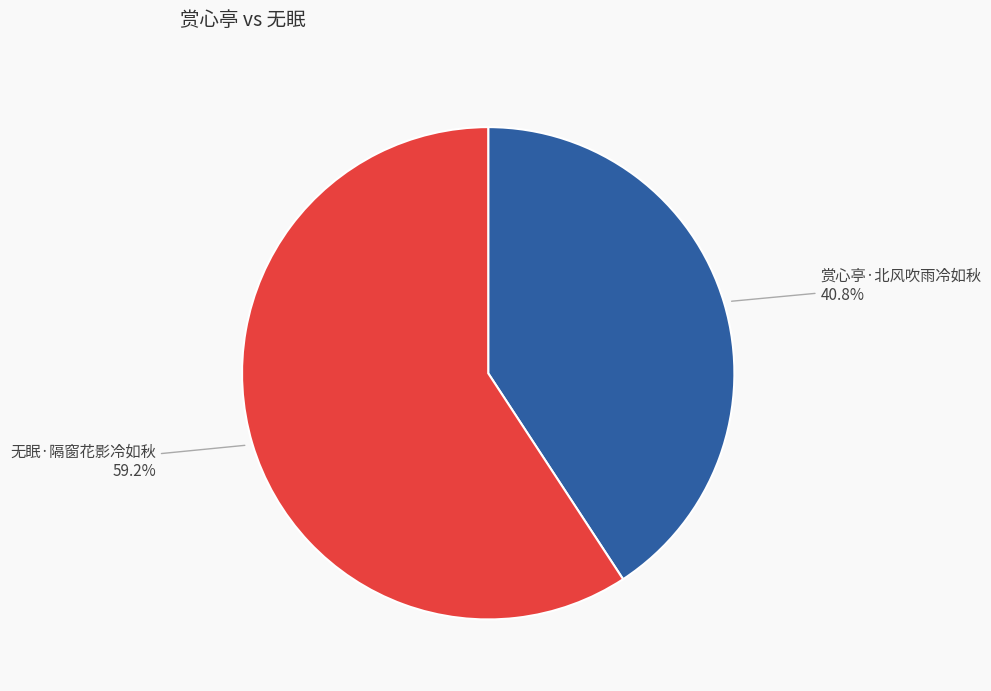

What percentage is the 赏心亭·北风吹雨冷如秋 slice, to the nearest percent?

41%